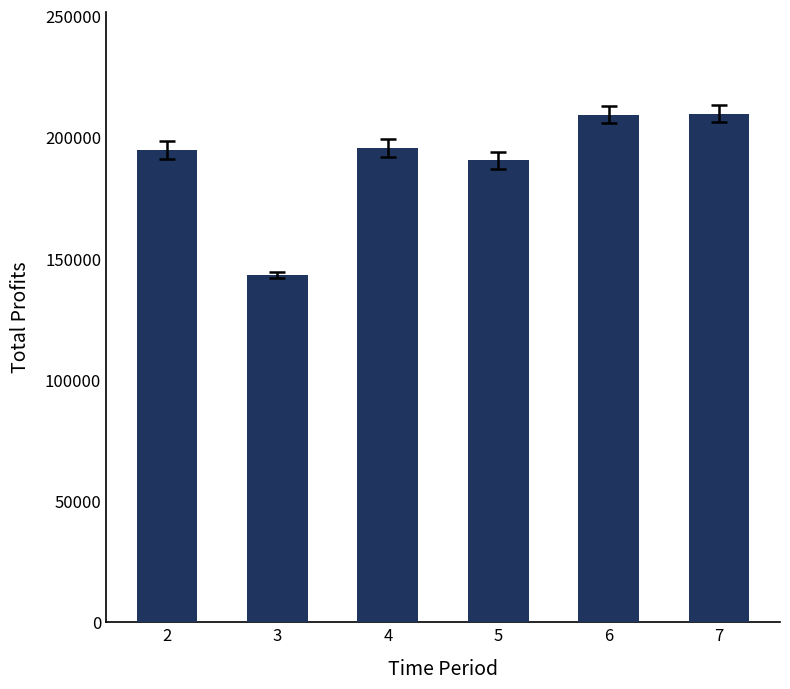

What is the change in value from 6 to 7?

+444.6